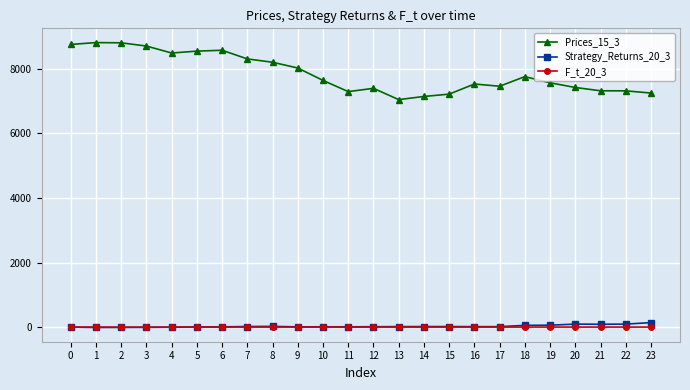

What is the greatest value displayed?

8815.7